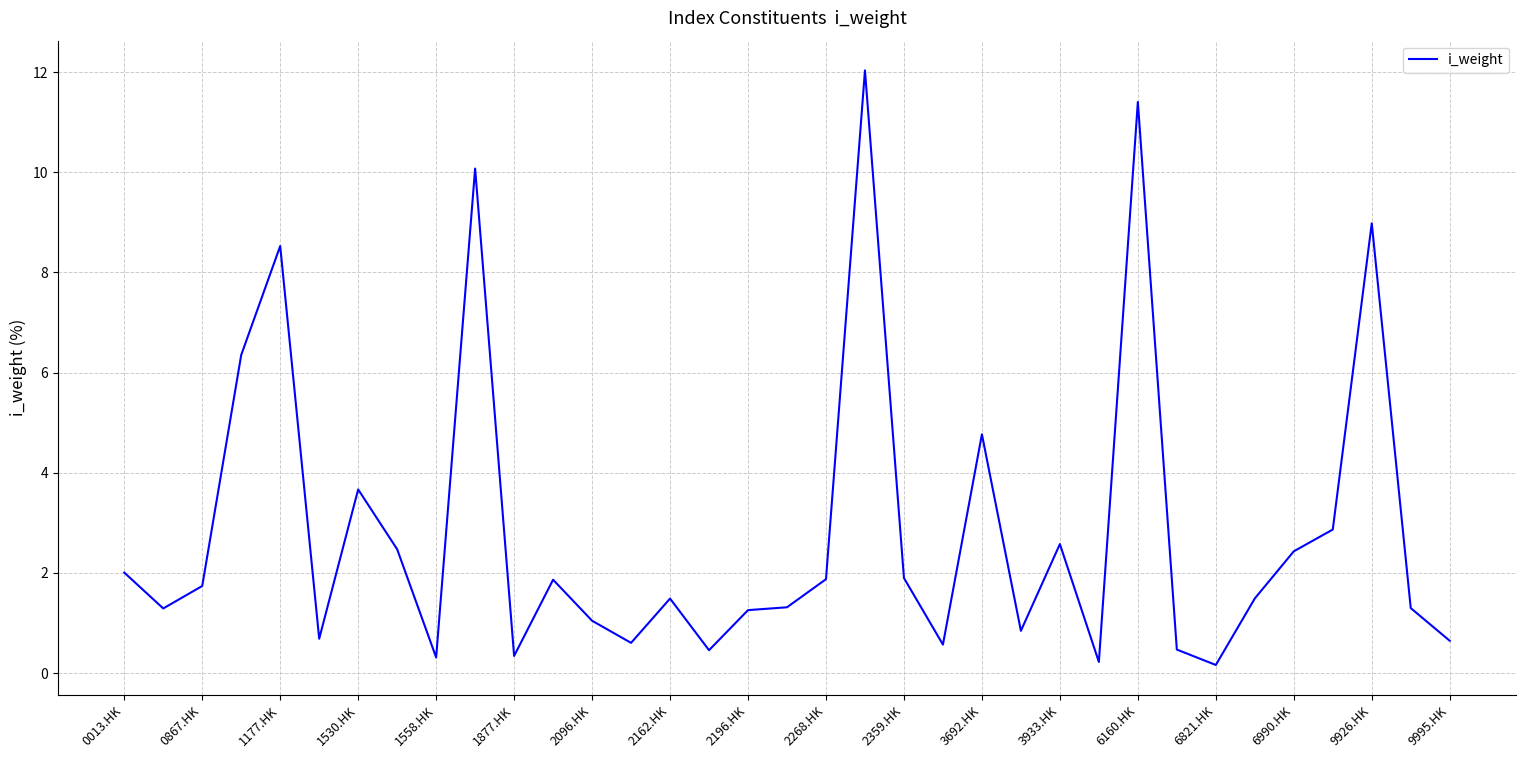

What is the maximum value shown in the chart?

12.0